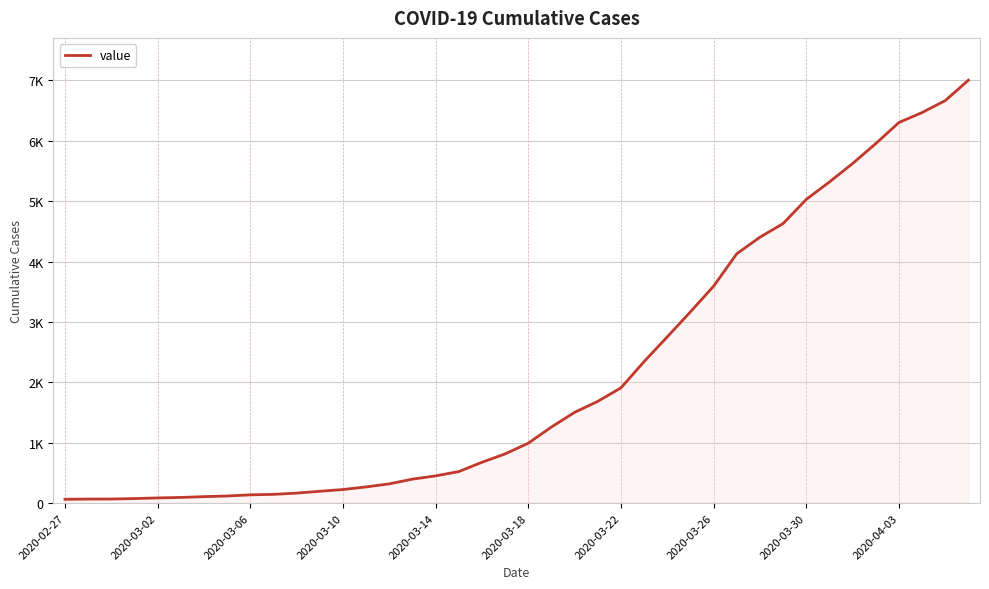

Does the chart display data point markers on the line(s)?

No